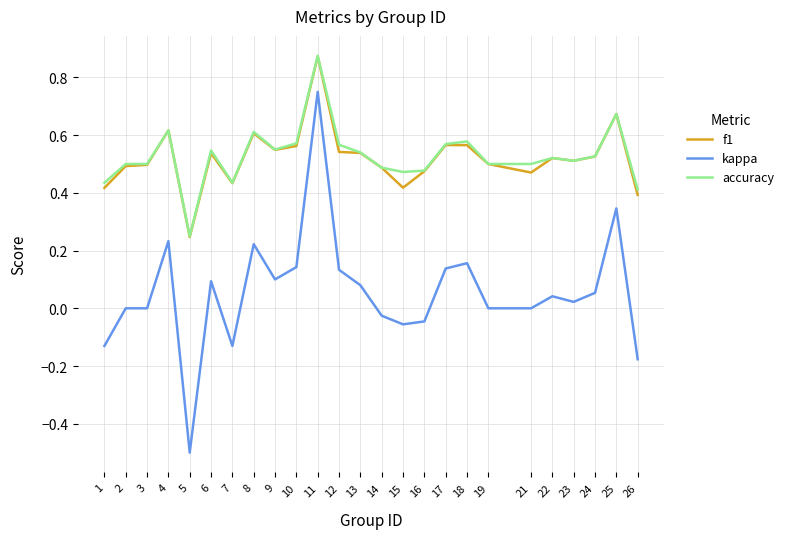

At how many categories does at least one series exceed 0?

25